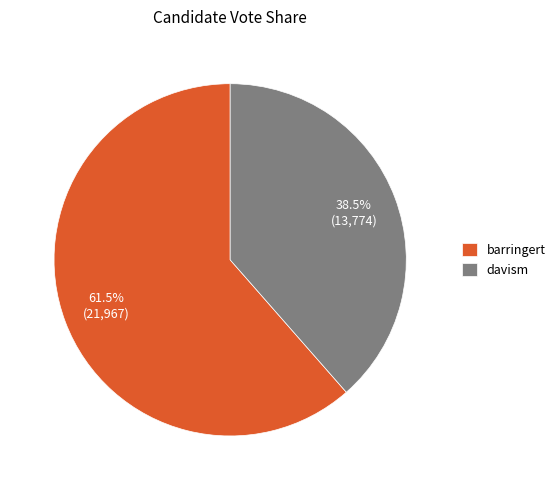

What is the total percentage of barringert and davism?

100.0%